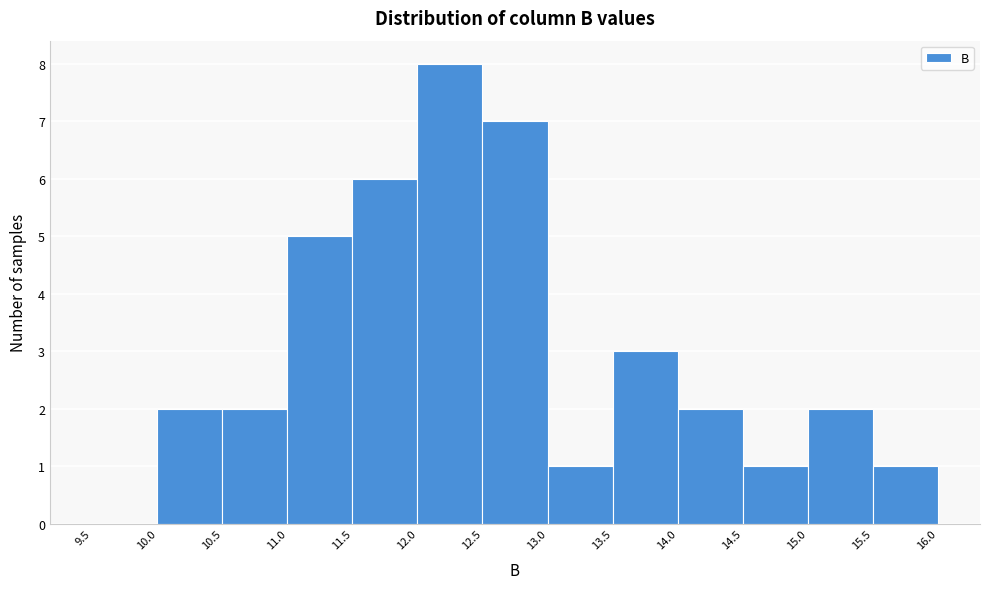

What is the height of the bar covering 12.5 to 13.0 on the x-axis? The values are not printed on the chart, so give them approximately, as read against the axis.

7